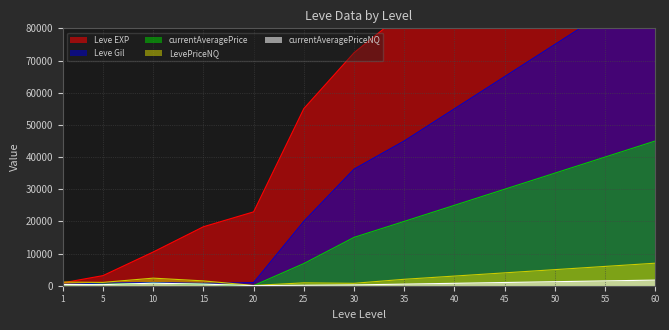

Which series has the largest total across all categories?

Leve EXP